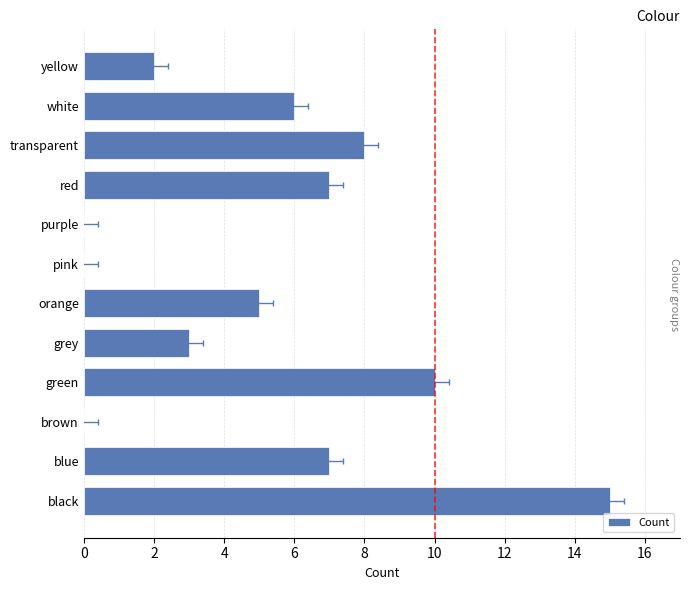

What is the sum of all values?

63